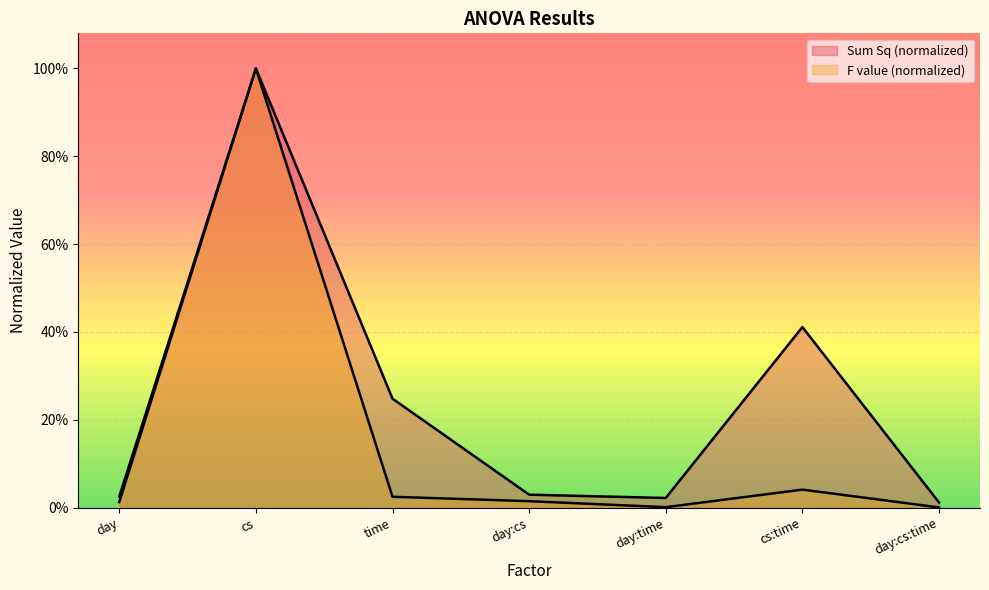

How many distinct data groups are displayed?

2